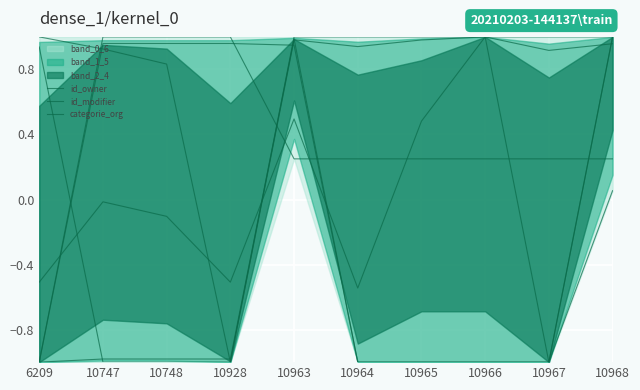

In cp, how many points are higher than both neighbors (excluding endpoints)?

3